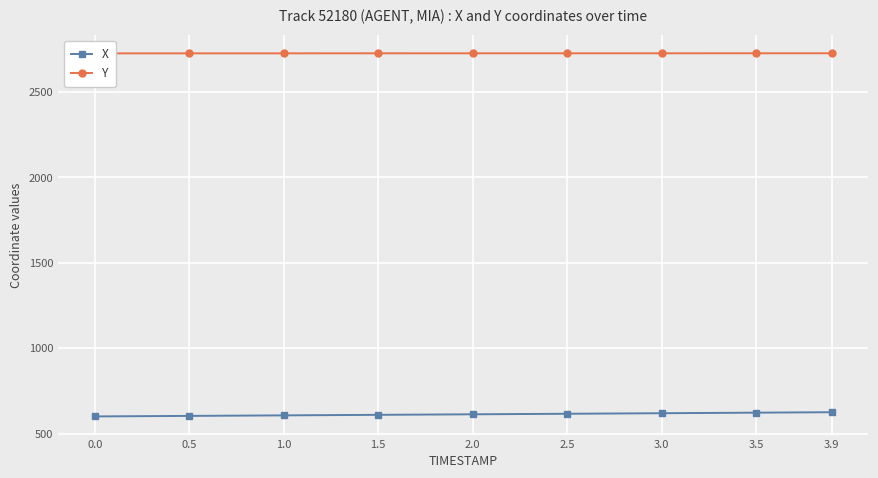

True or false: Y and X cross at least once.

False